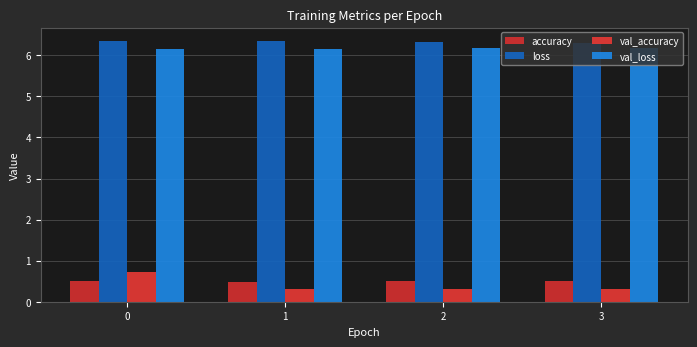

What are all the series names shown in the legend?

accuracy, loss, val_accuracy, val_loss